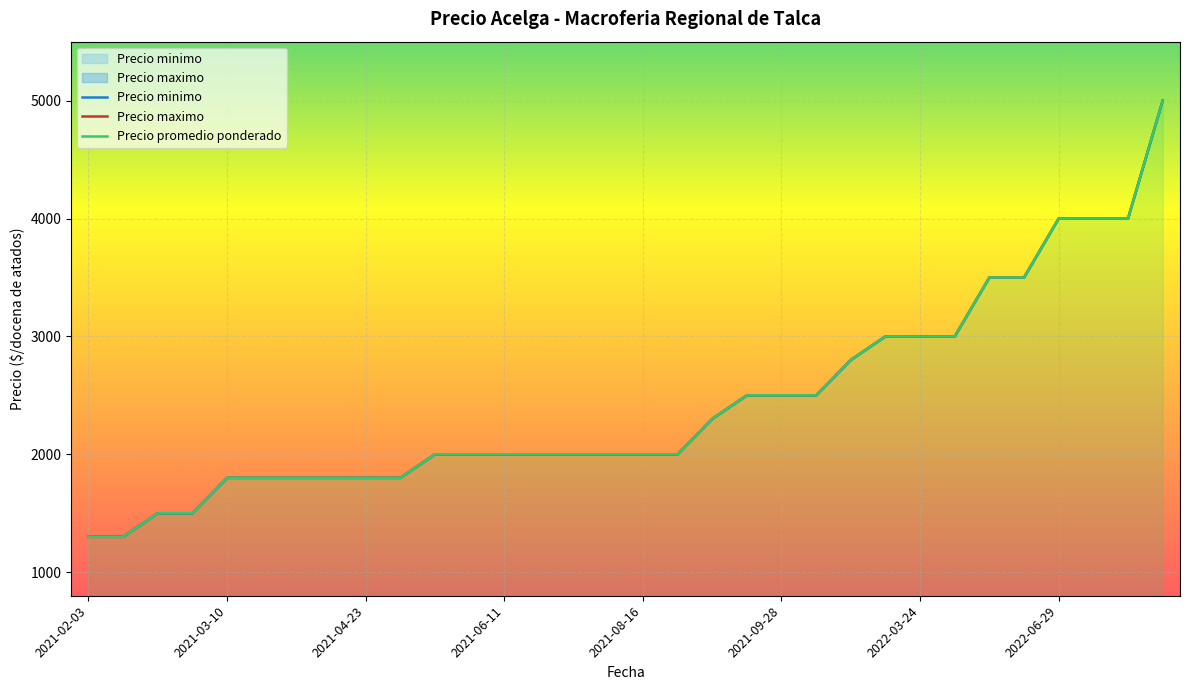

What position from the left is 2022-03-24?

25